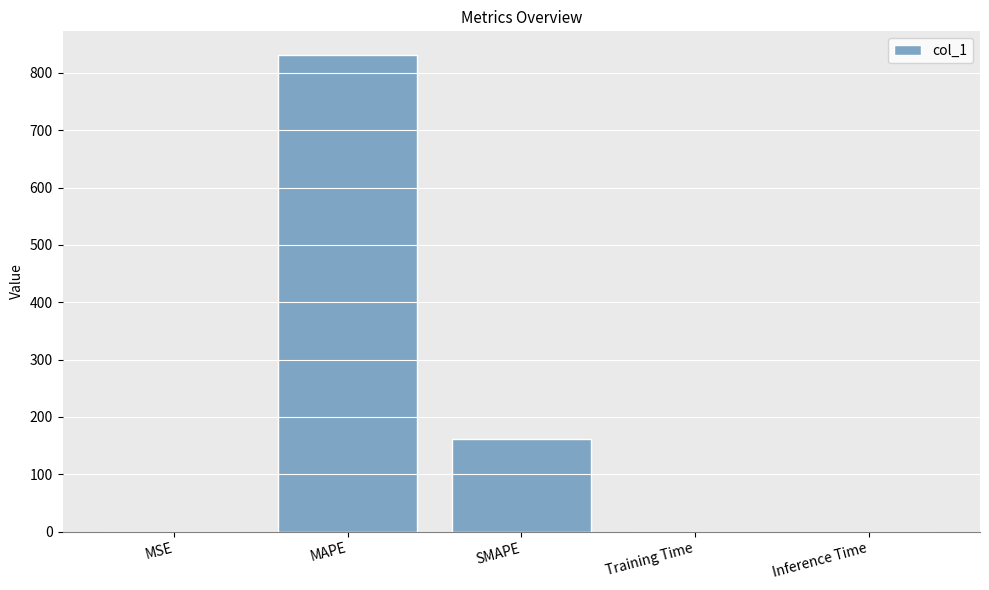

True or false: the data shows 0.0 at Training Time.

True